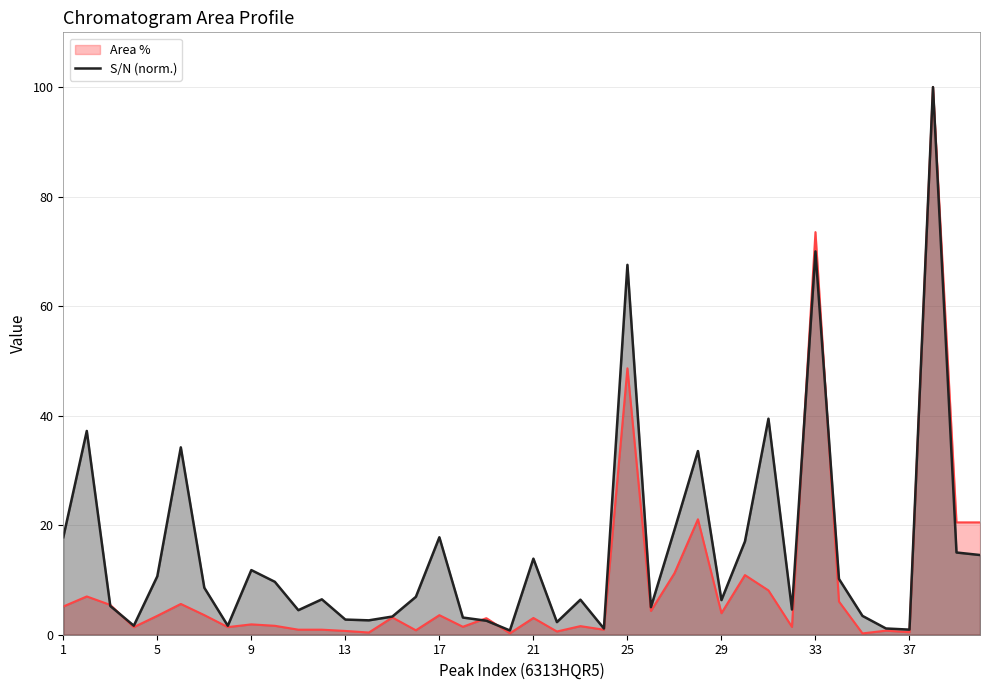

Which series has the widest spread of values?

Area %